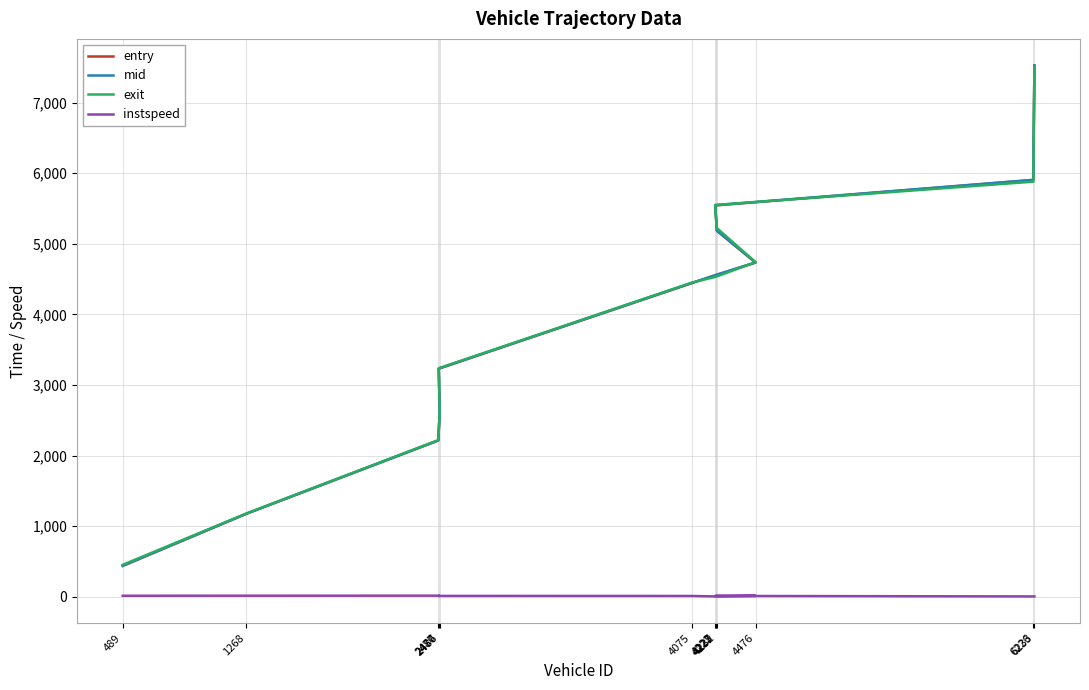

Between 1268 and 6226, which series saw the biggest shift?

mid